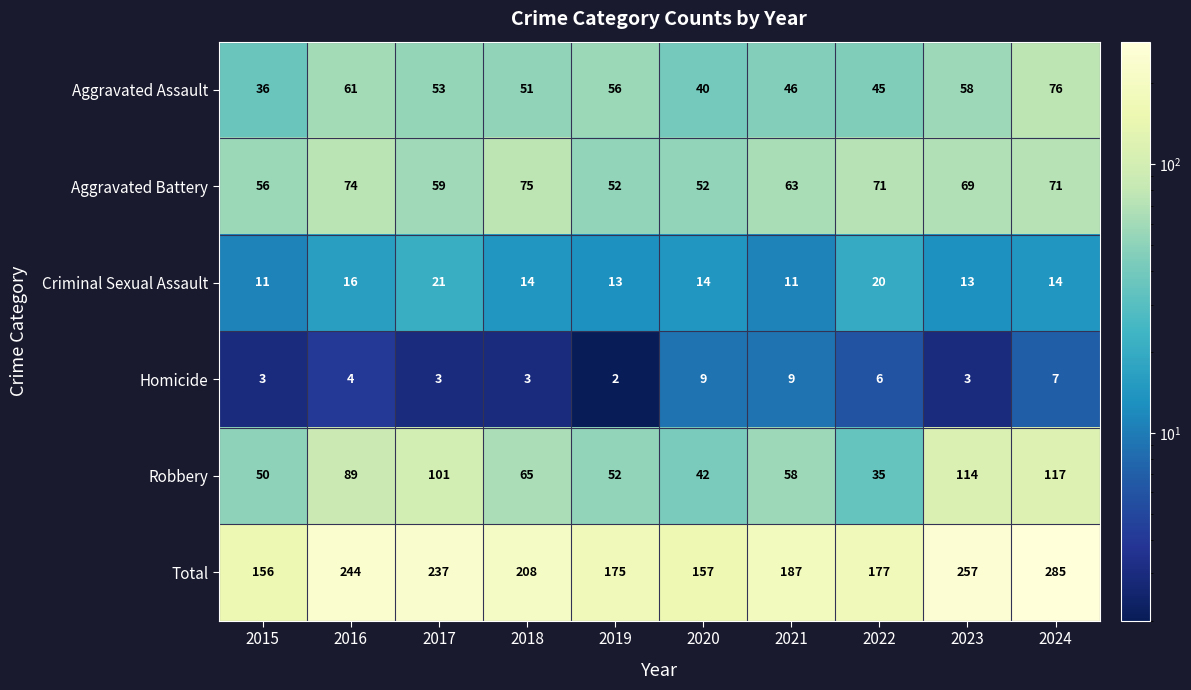

What is the maximum value shown in the chart?

285